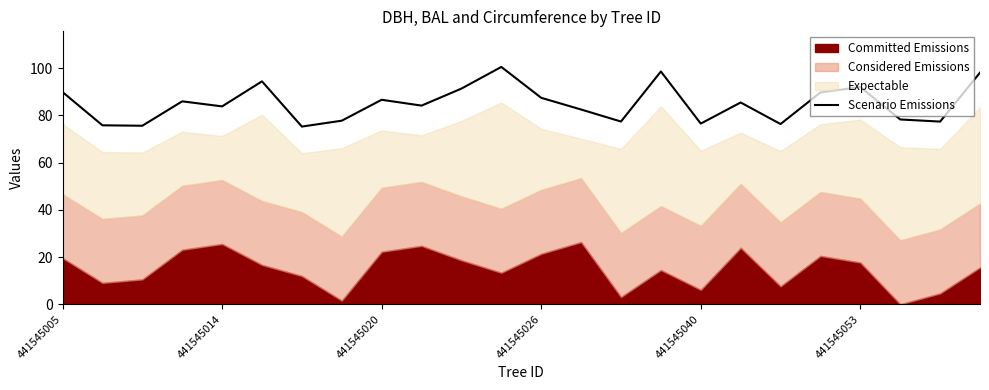

What is the minimum value for Scenario Emissions?

75.2